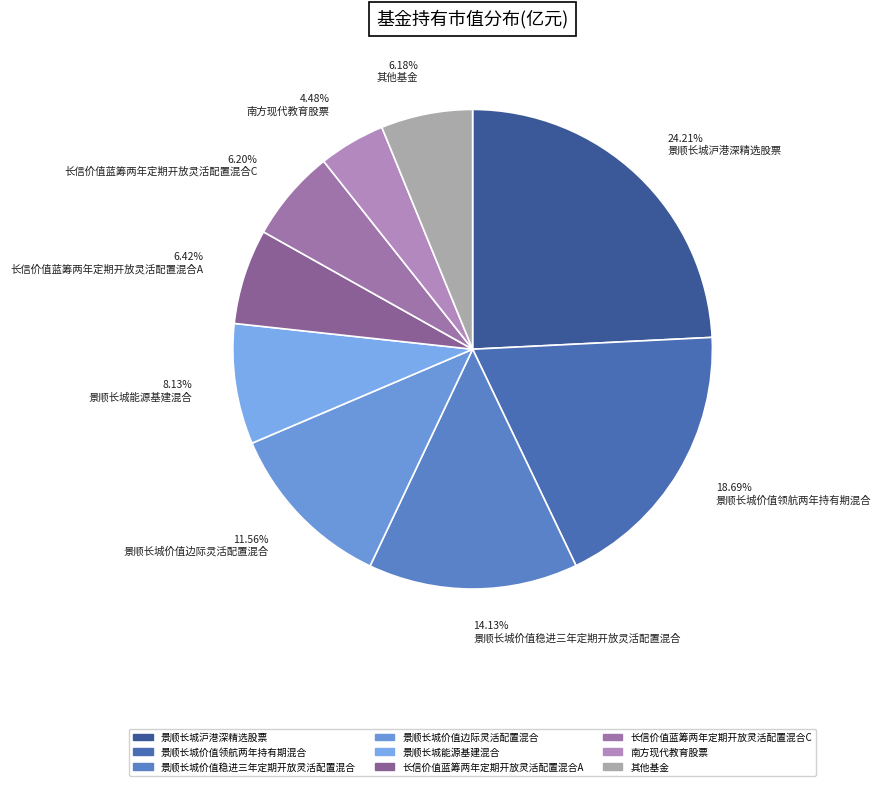

To the nearest percent, what is the difference between the largest and smallest slice percentages?

20%